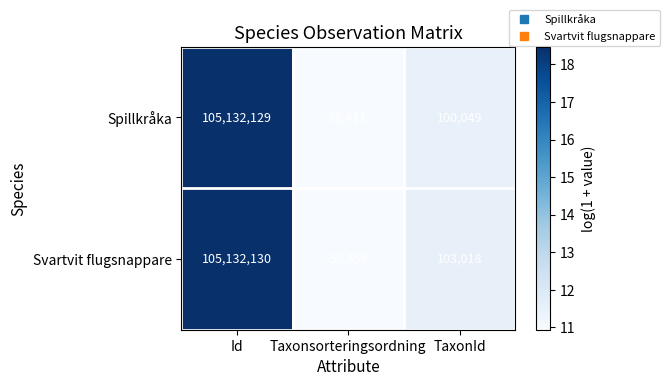

How many series are shown in this chart?

2